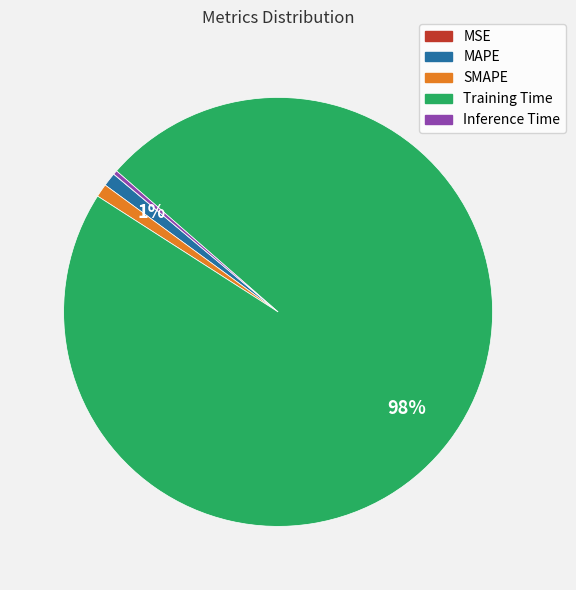

Do Inference Time and MAPE together represent more than half of the pie?

No